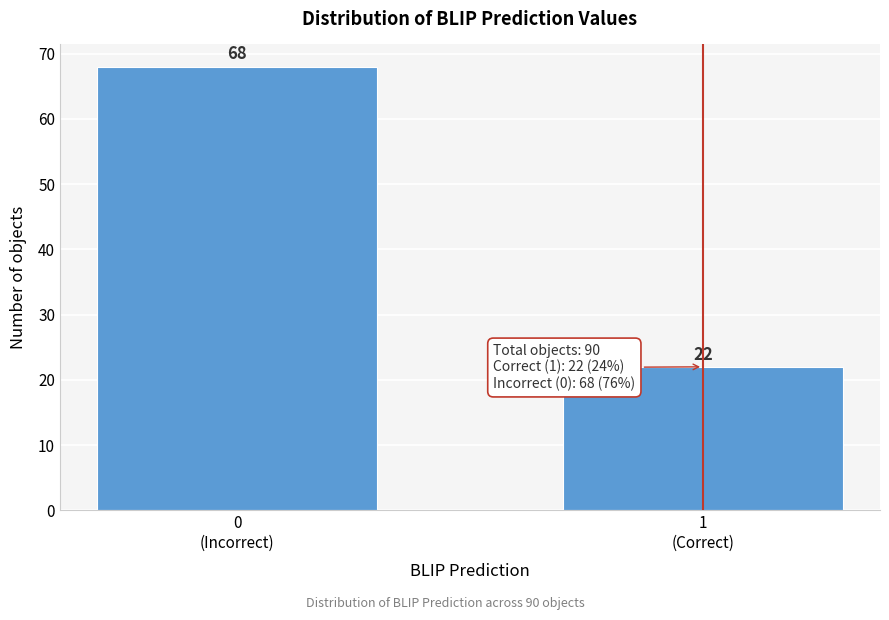

Reading right to left, extract all data points from this chart.

22	68